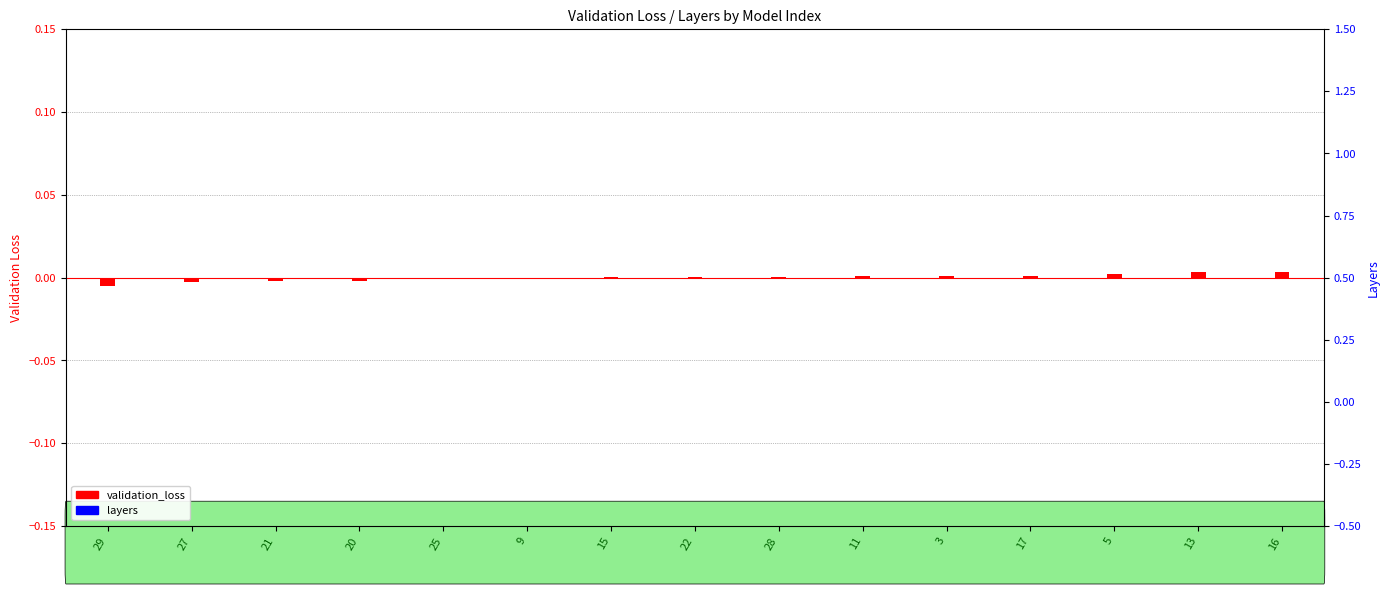

At which label is layers closest to 0?

29